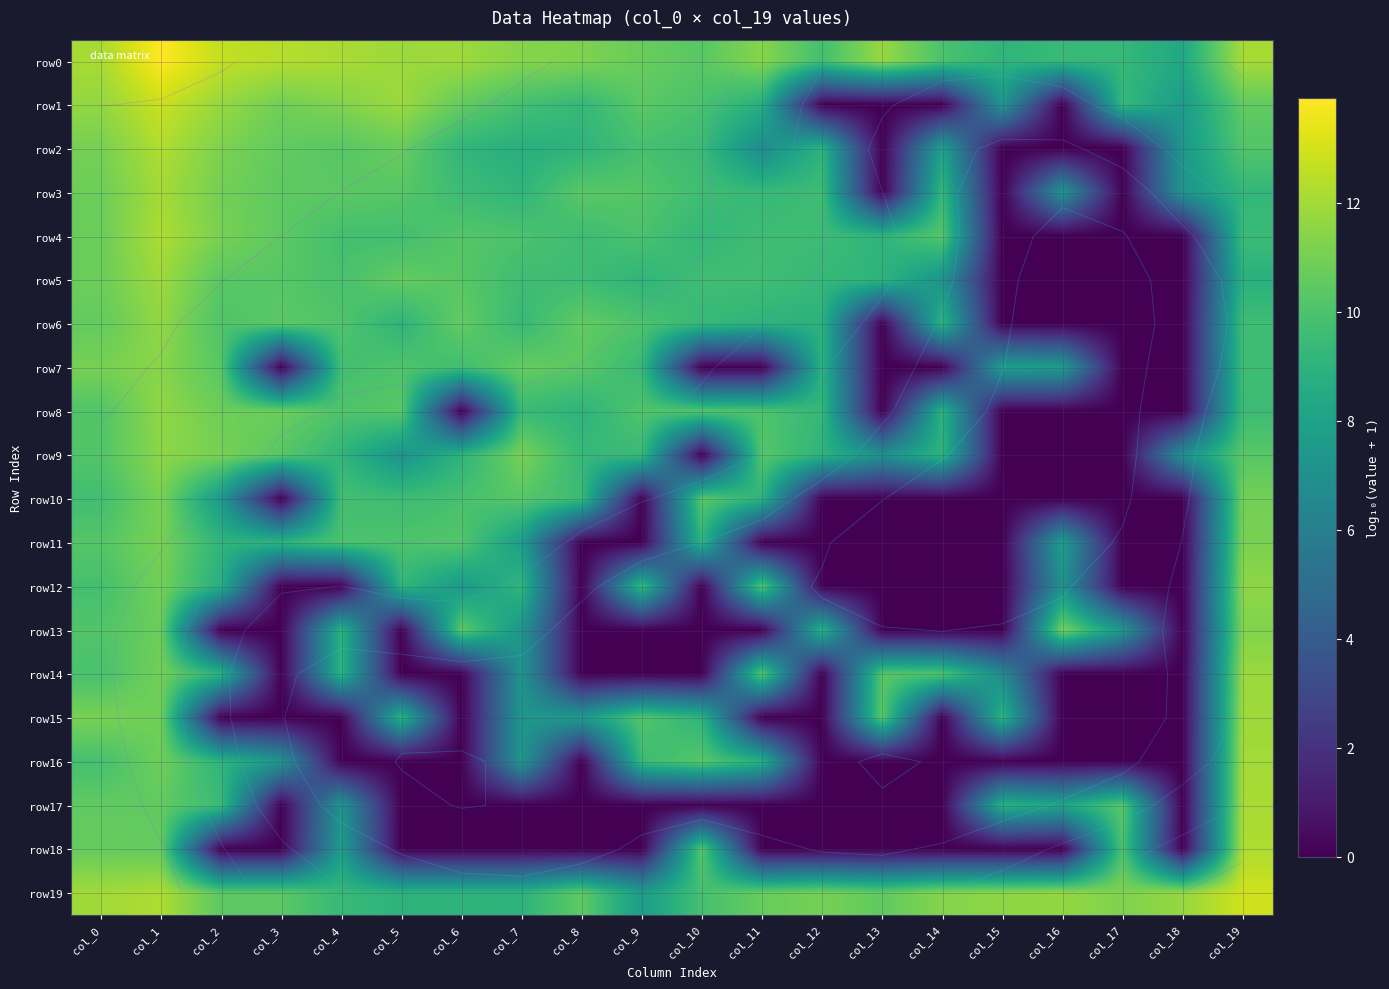

True or false: row11 has a value of 2.6 at col_19.

False